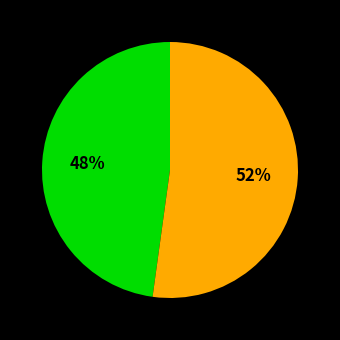

Is there any slice that represents more than half of the pie?

Yes